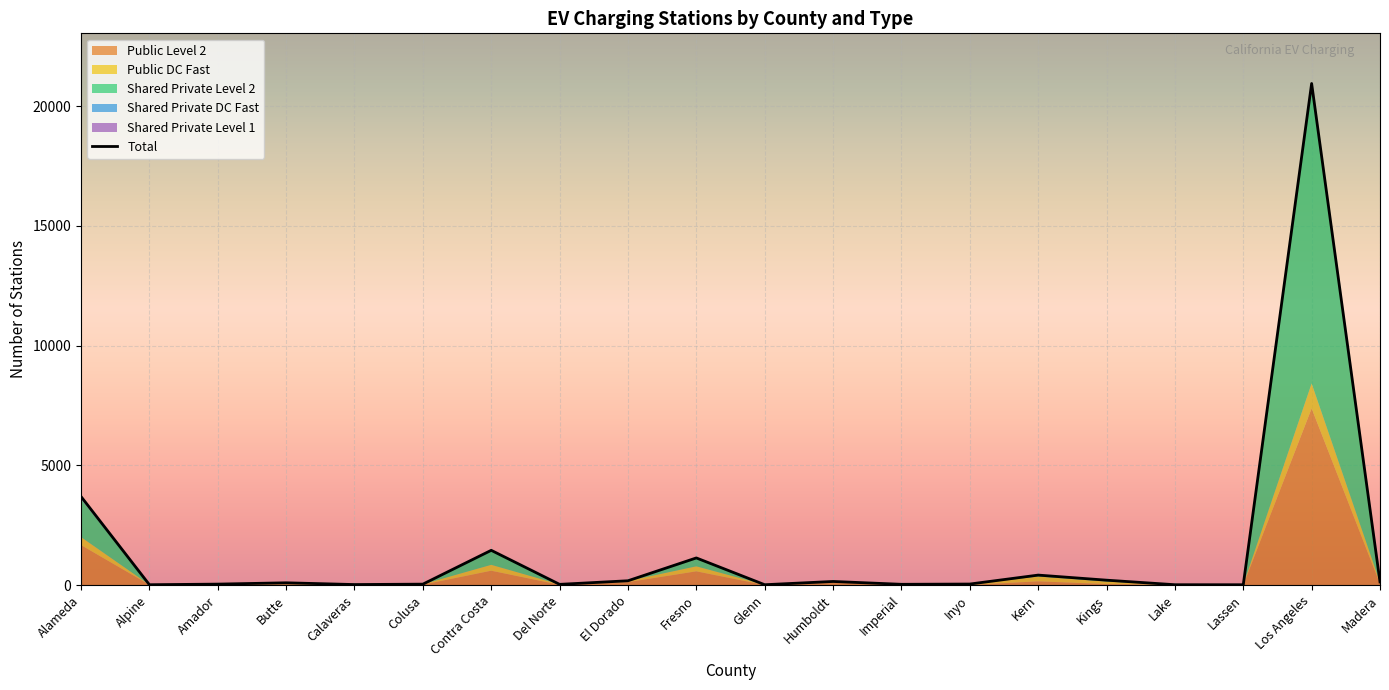

Where is Total nearest to the value 10481?

Alameda